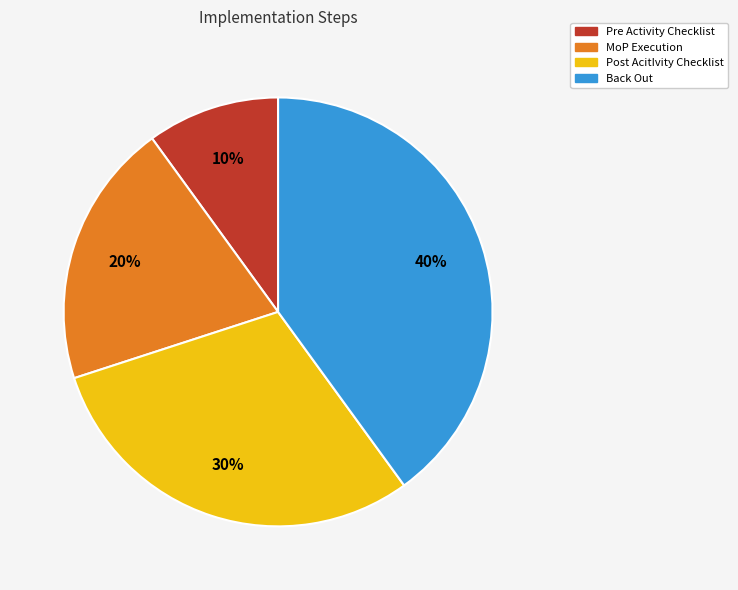

Count the number of slices in the pie.

4